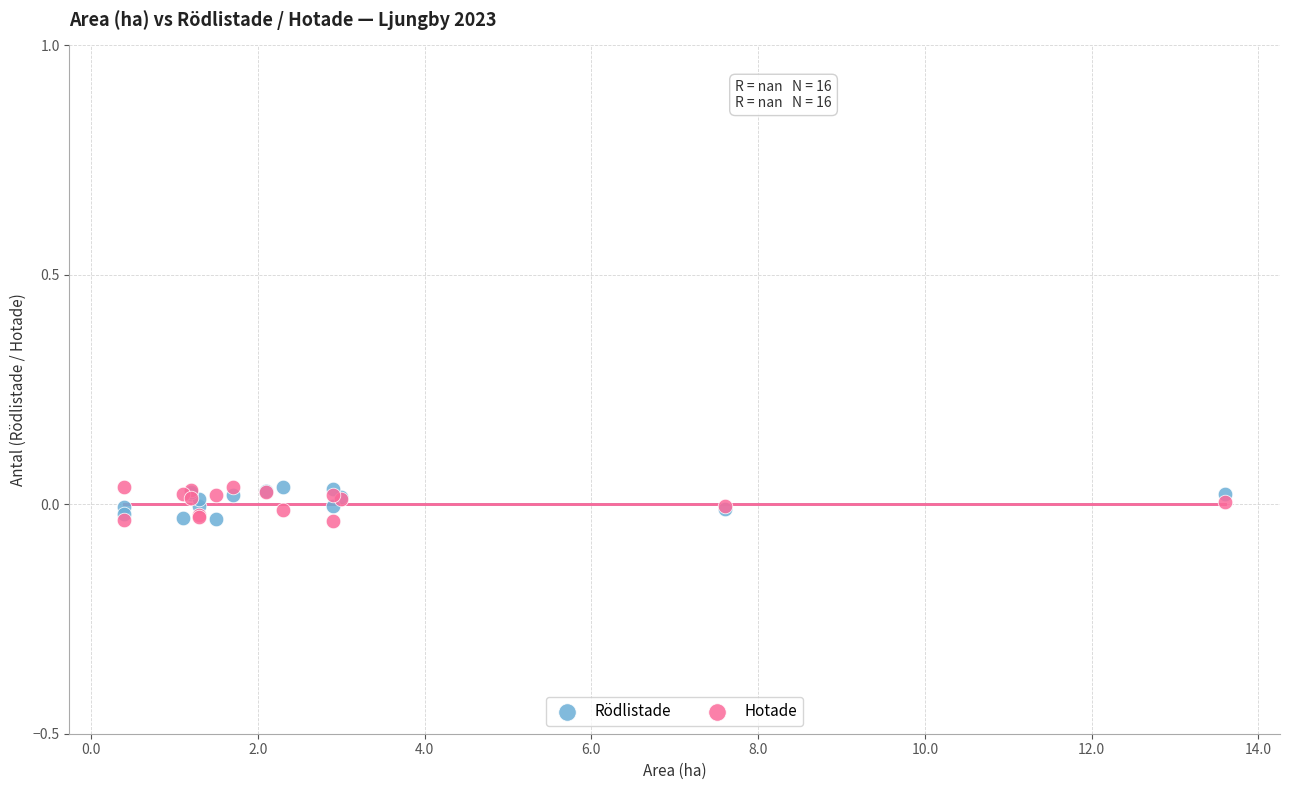

What is the X range (max minus min) for the scatter plot?

13.2